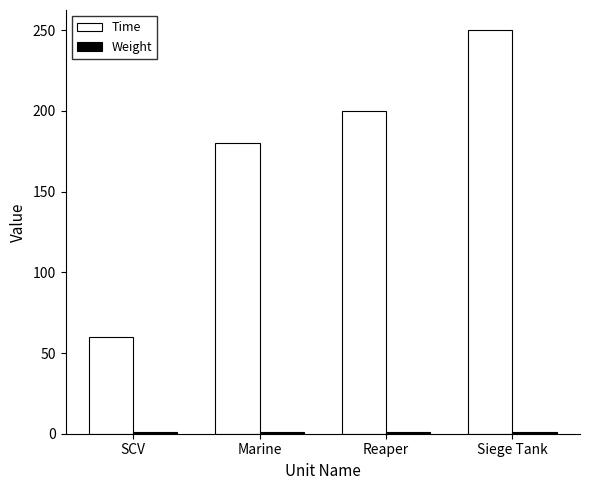

What is the sum of the Time values at Marine and Reaper?

380